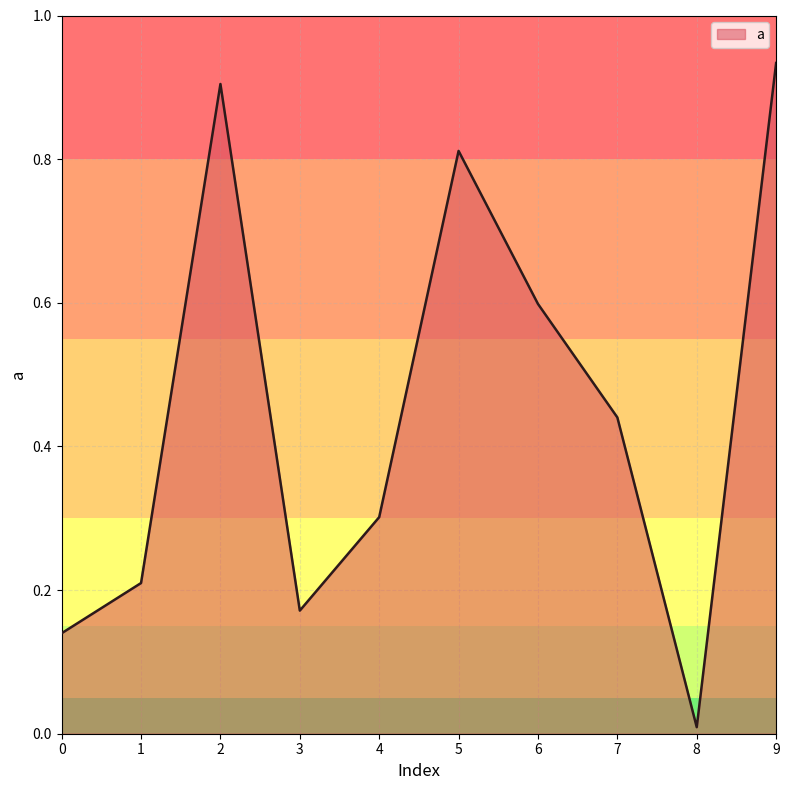

How many lines are shown in the chart?

1